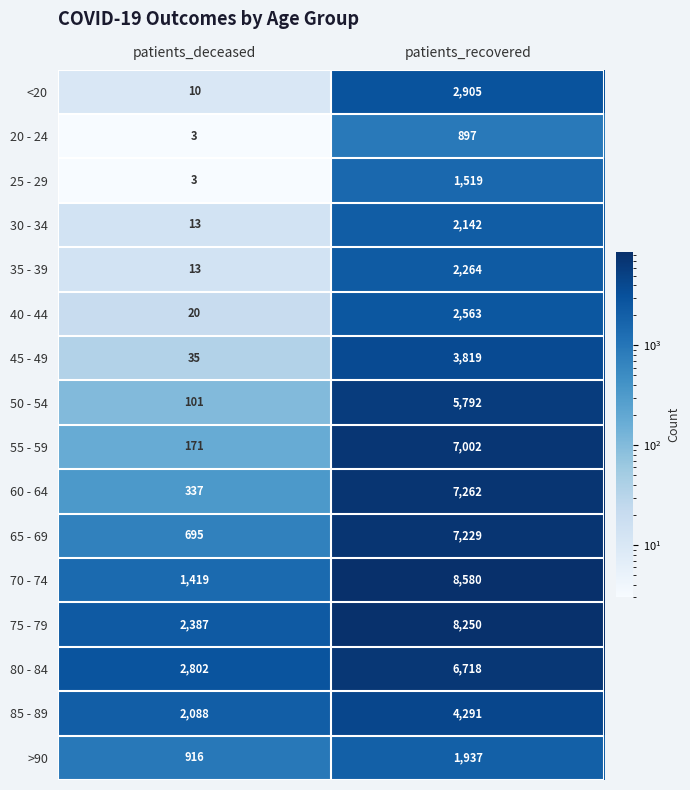

Rank the series by their maximum value, from highest to lowest.

70 - 74, 75 - 79, 60 - 64, 65 - 69, 55 - 59, 80 - 84, 50 - 54, 85 - 89, 45 - 49, <20, 40 - 44, 35 - 39, 30 - 34, >90, 25 - 29, 20 - 24